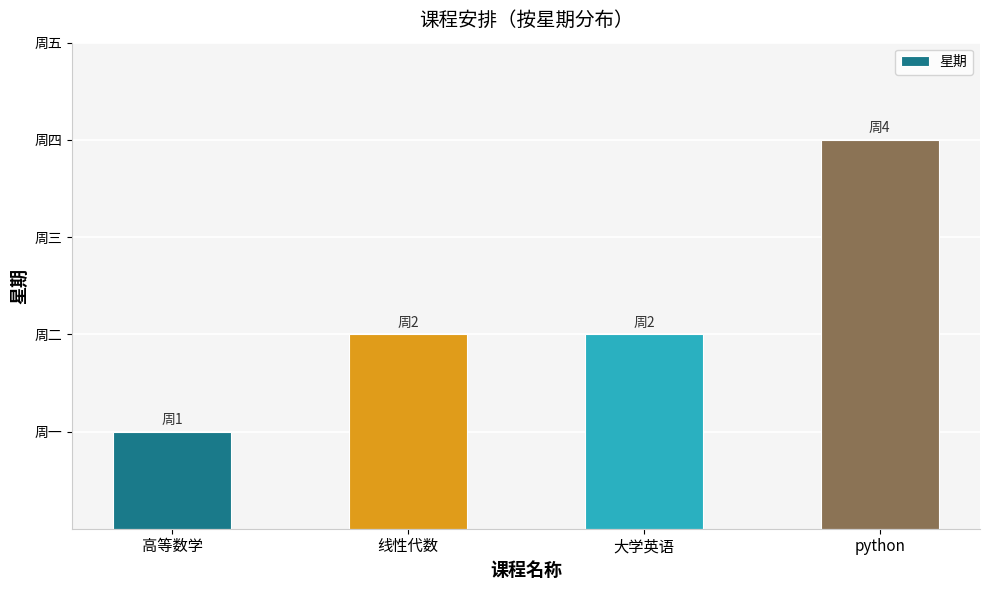

Rank the categories by value from lowest to highest.

高等数学, 线性代数, 大学英语, python